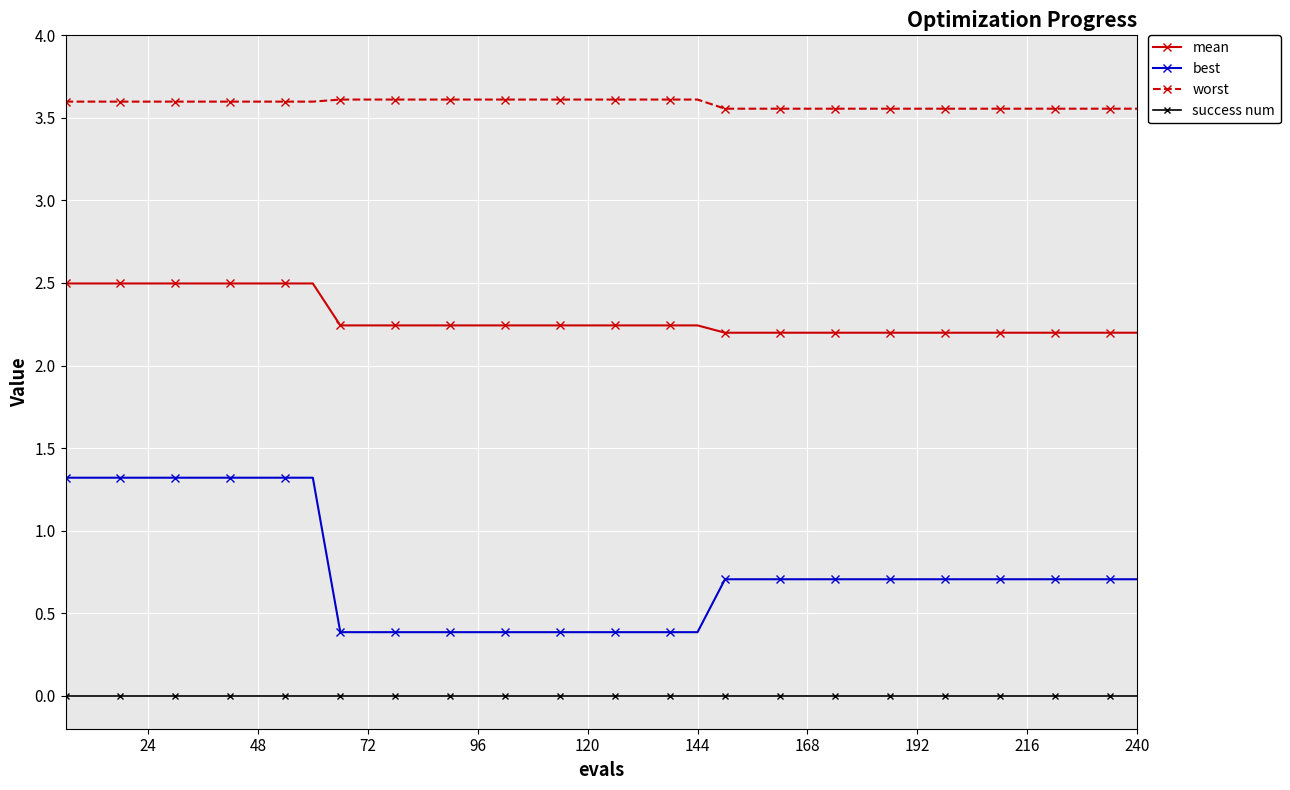

What is the difference between the maximum and minimum values in the best series?

0.9